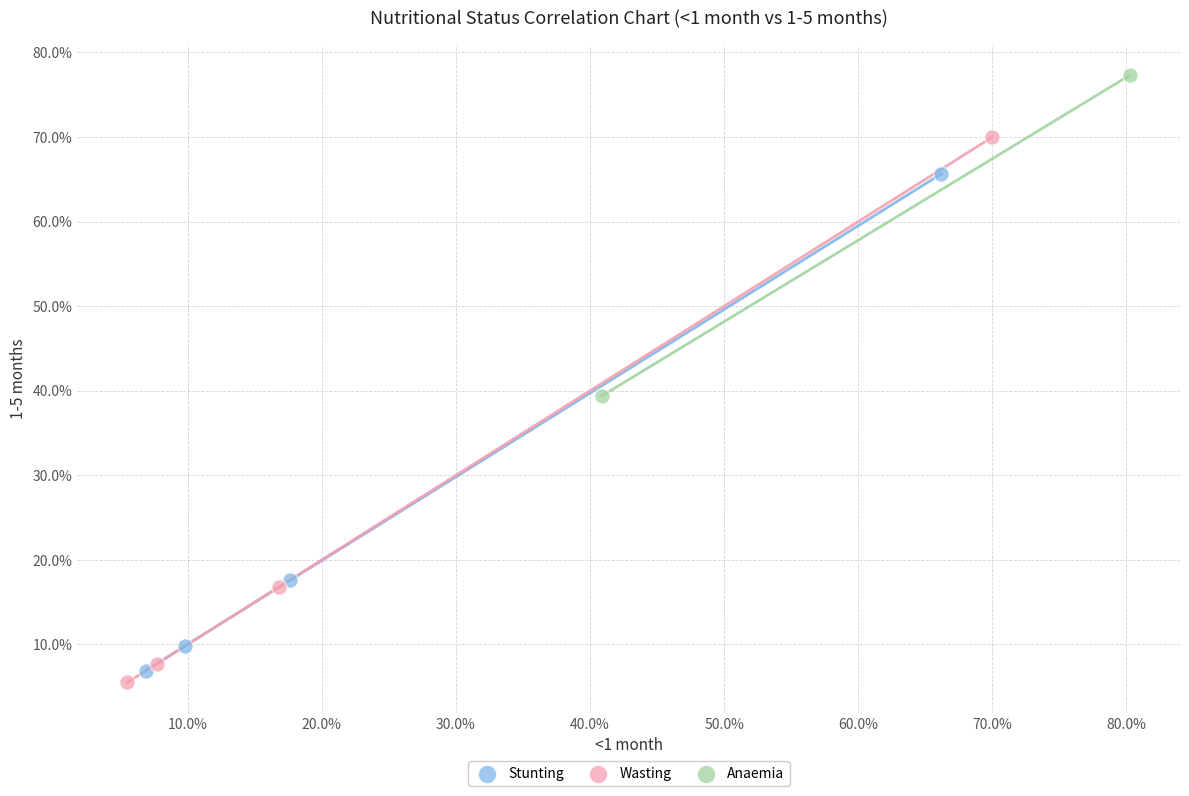

Which series has the widest spread of Y values?

Wasting